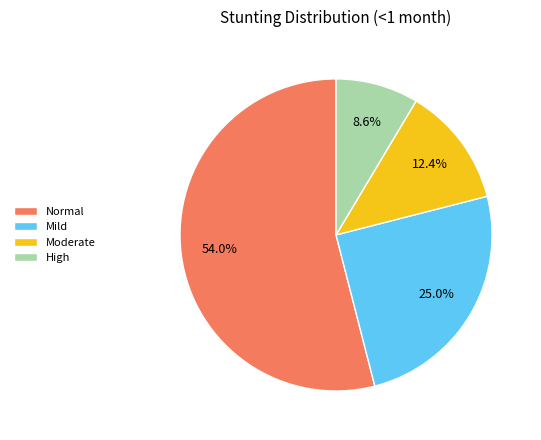

Does any single category account for the majority?

Yes